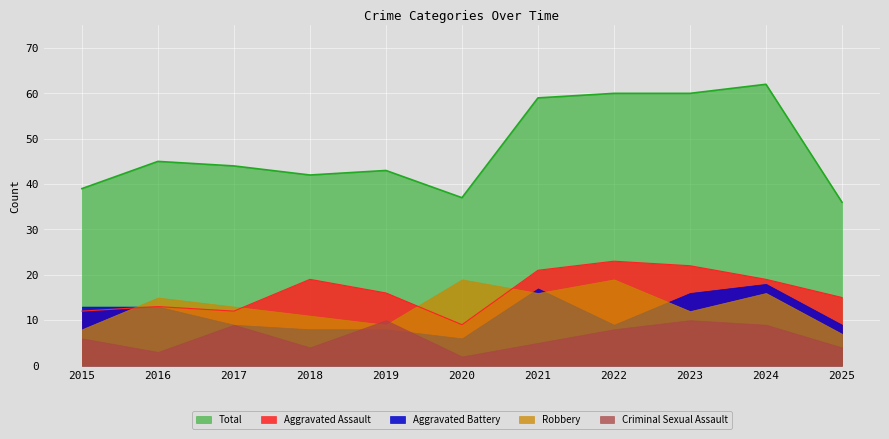

What is the difference between the Robbery values at 2015 and 2020?

11